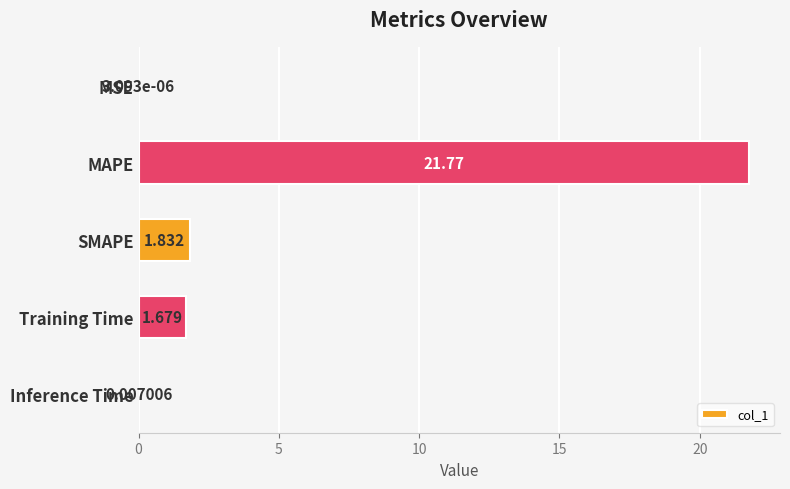

Where is the data nearest to the value 10?

SMAPE